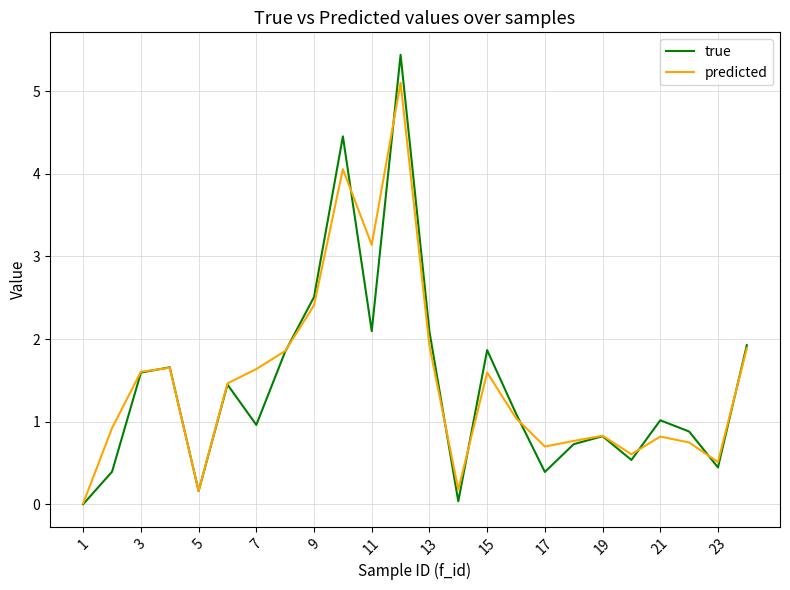

In true, how many points are higher than both neighbors (excluding endpoints)?

7